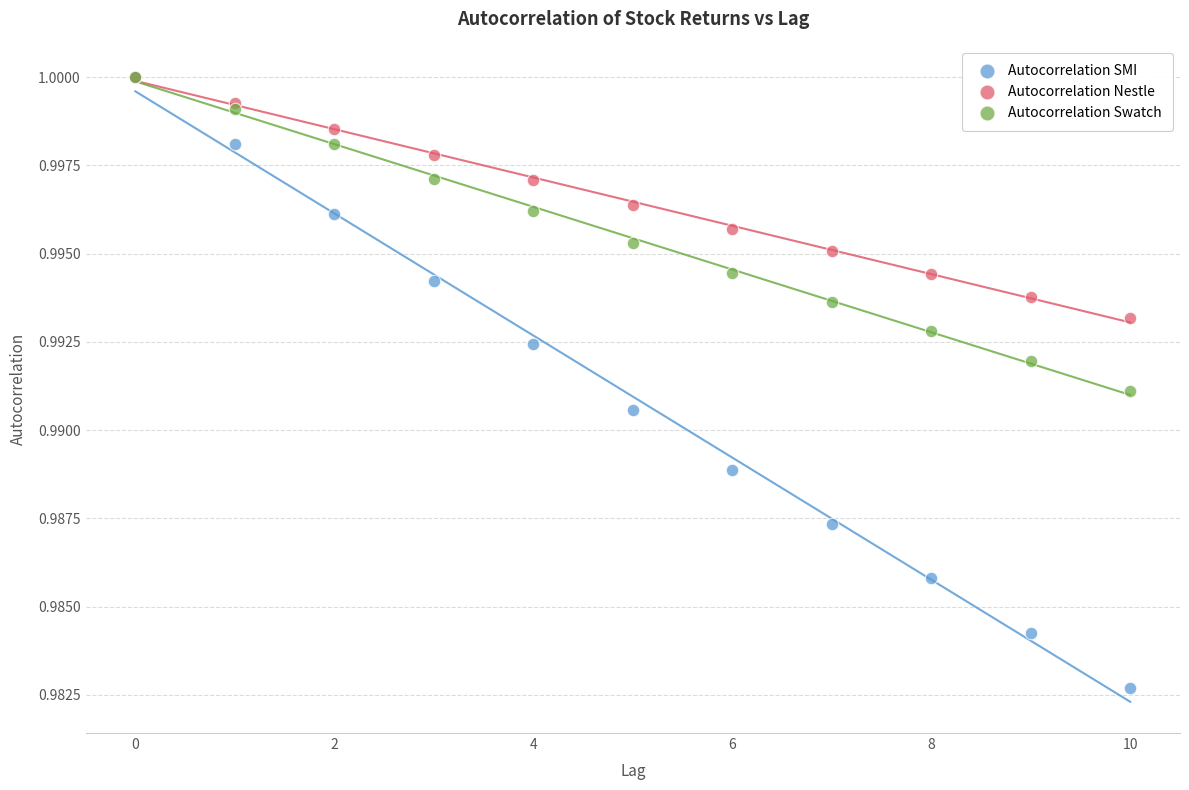

Which series reaches the minimum Y coordinate?

Autocorrelation SMI